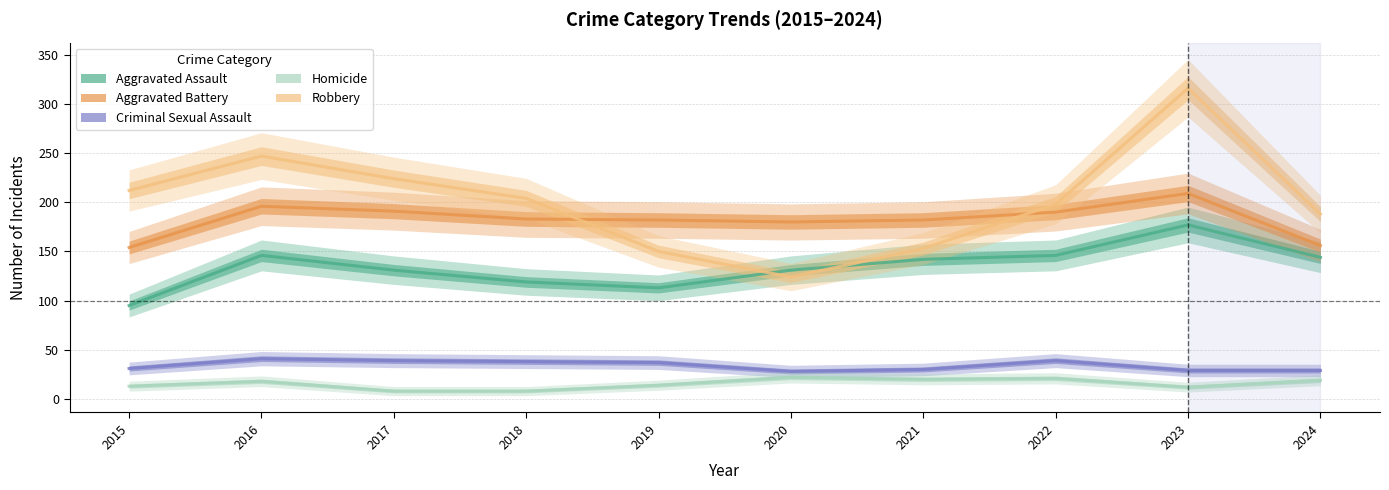

The value of Robbery at 2016 is 153. True or false?

False